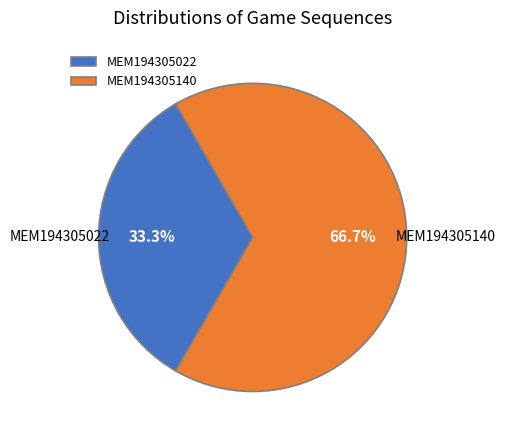

Rank the categories by value from highest to lowest.

MEM194305140, MEM194305022